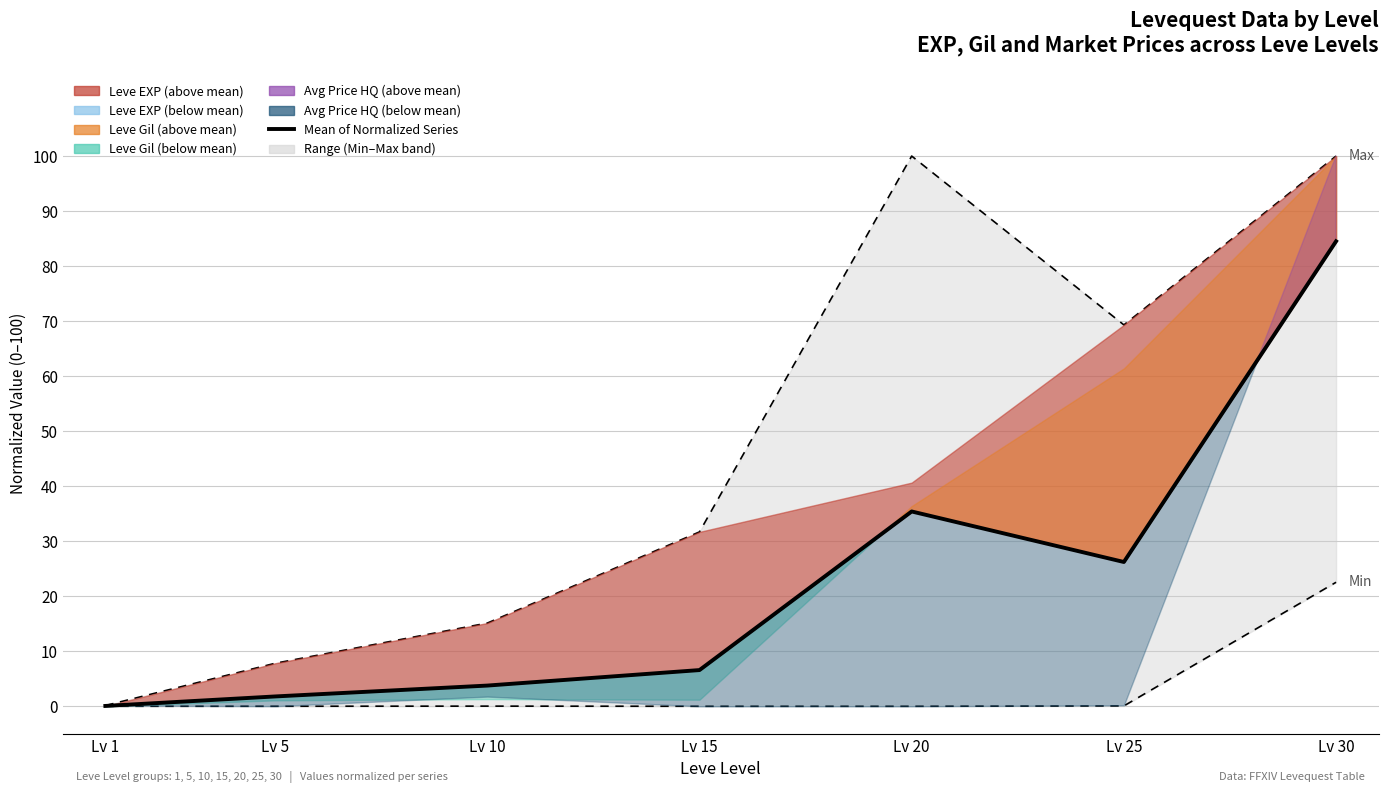

What is the smallest value displayed?

0.1